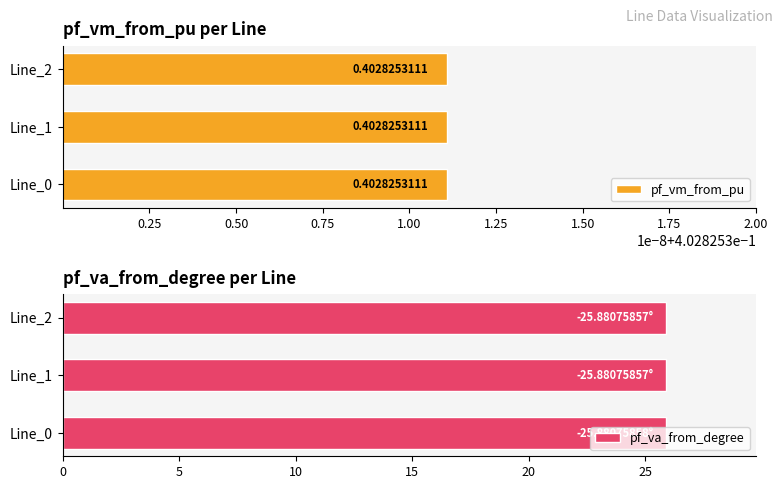

Reading right to left, what are all the values shown in this chart?

pf_vm_from_pu: Line_2=0.4	Line_1=0.4	Line_0=0.4
pf_va_from_degree: Line_2=-25.9	Line_1=-25.9	Line_0=-25.9